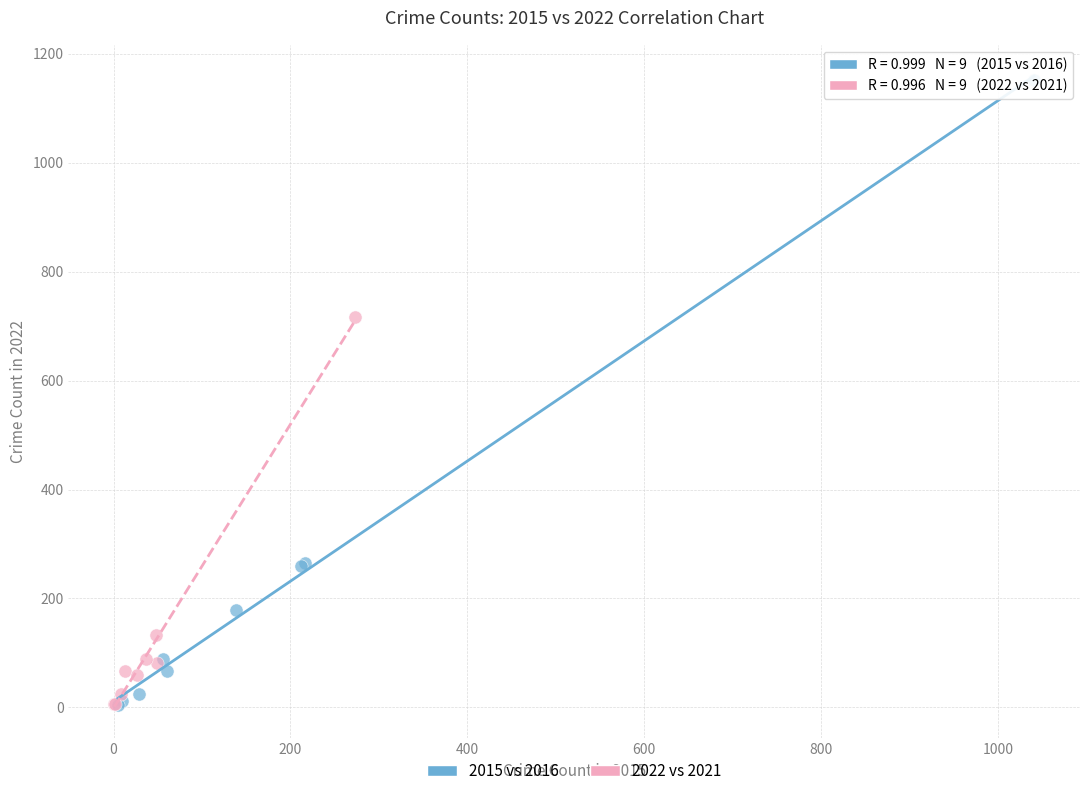

Which series has the largest Y range (max minus min)?

2015 vs 2016